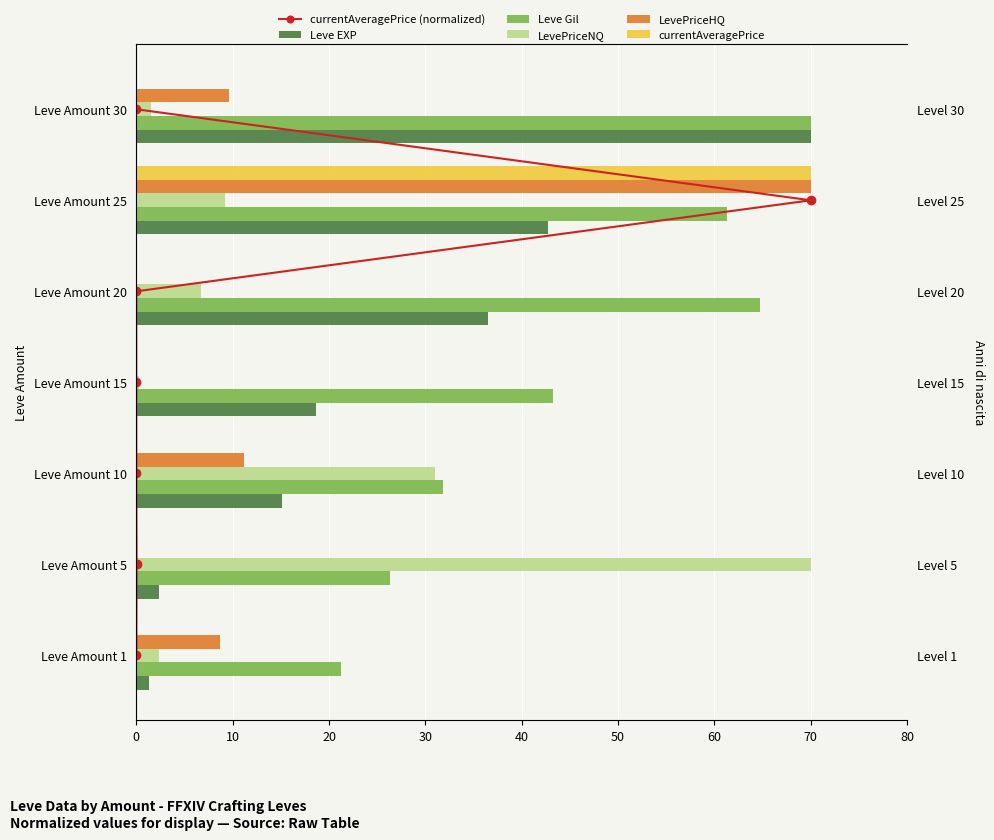

Reading right to left, extract all data points from this chart.

currentAveragePrice (normalized): 6.0	5.0	4.0	3.0	2.0	1.0	0.0
Leve EXP: 70.0	42.7	36.5	18.7	15.1	2.4	1.4
Leve Gil: 70.0	61.3	64.7	43.3	31.8	26.3	21.3
LevePriceNQ: 1.5	9.3	6.7	0.3	31.0	70.0	2.4
LevePriceHQ: 9.7	70.0	0.0	0.0	11.2	0.0	8.7
currentAveragePrice: 0.0	70.0	0.0	0.0	0.0	0.0	0.0